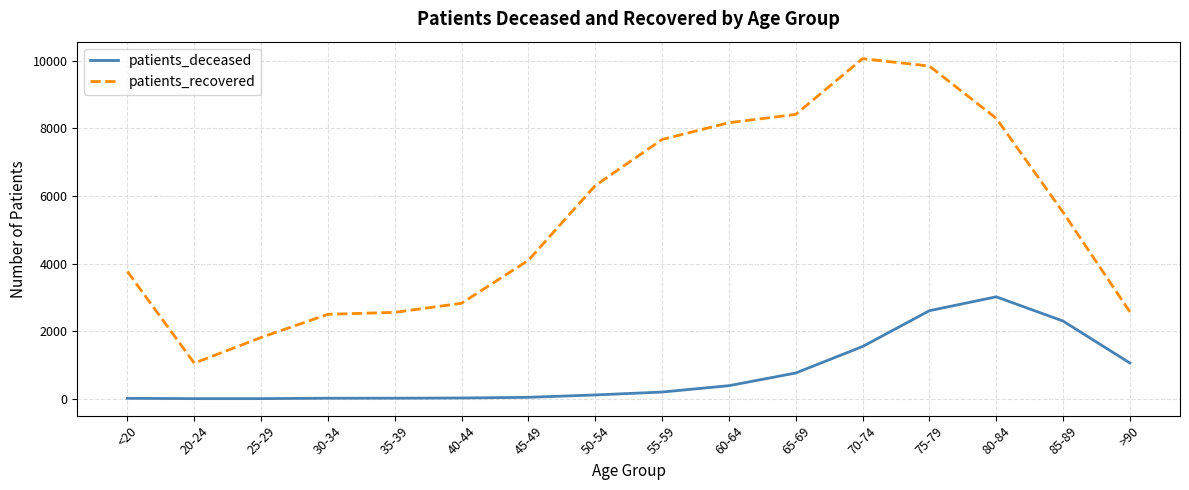

How many lines are shown in the chart?

2